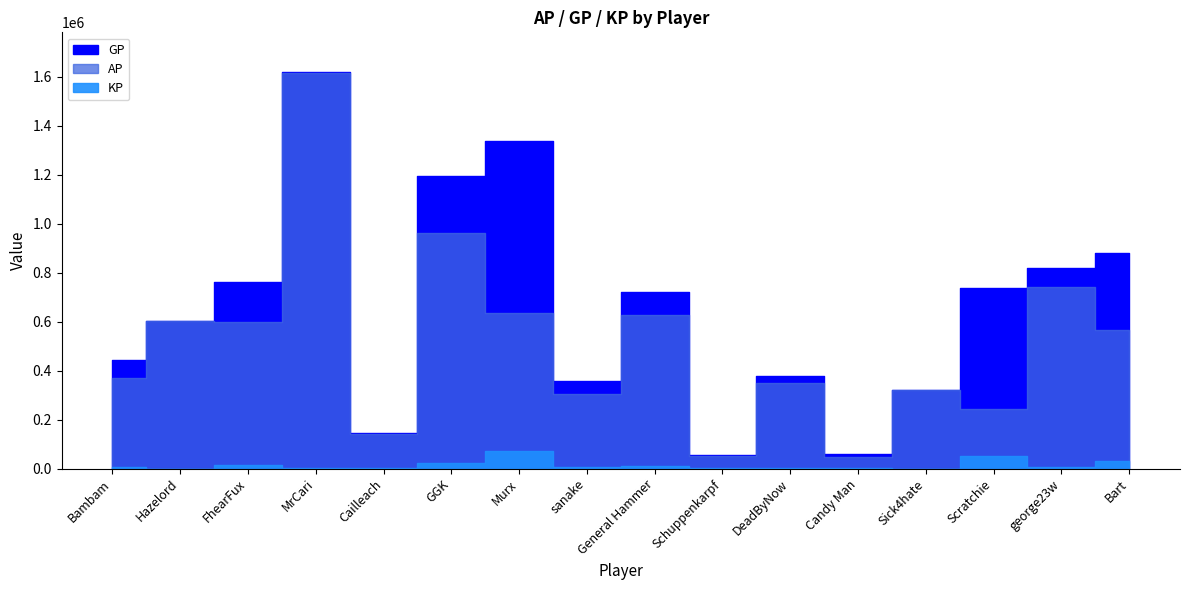

List the series in order of their overall mean, highest first.

GP, AP, KP